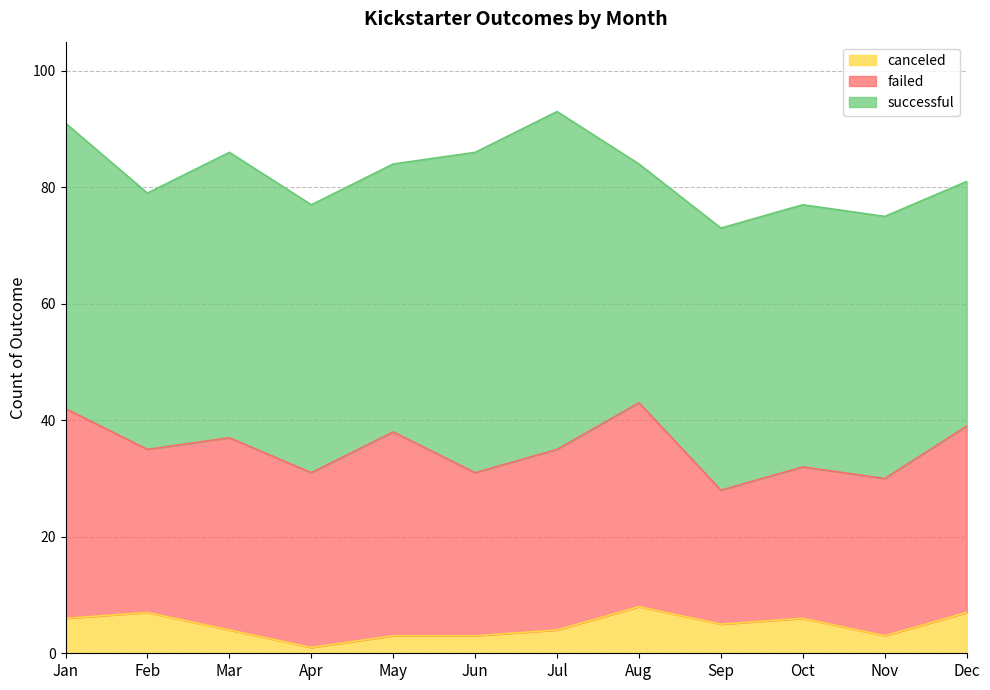

What is the sum of the canceled values at Dec and Apr?

8